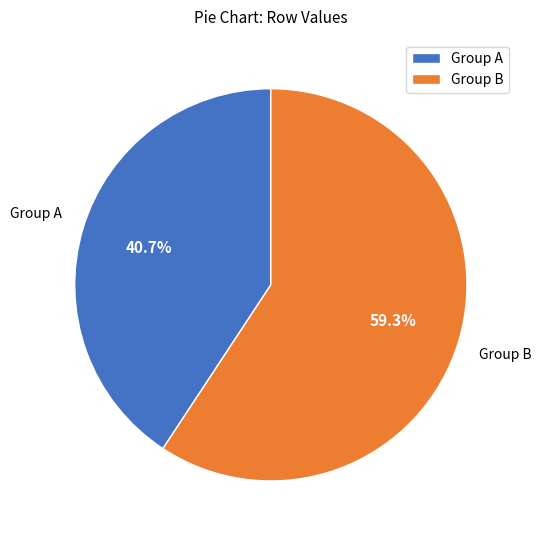

Is the sum of Group B and Group A greater than half?

Yes